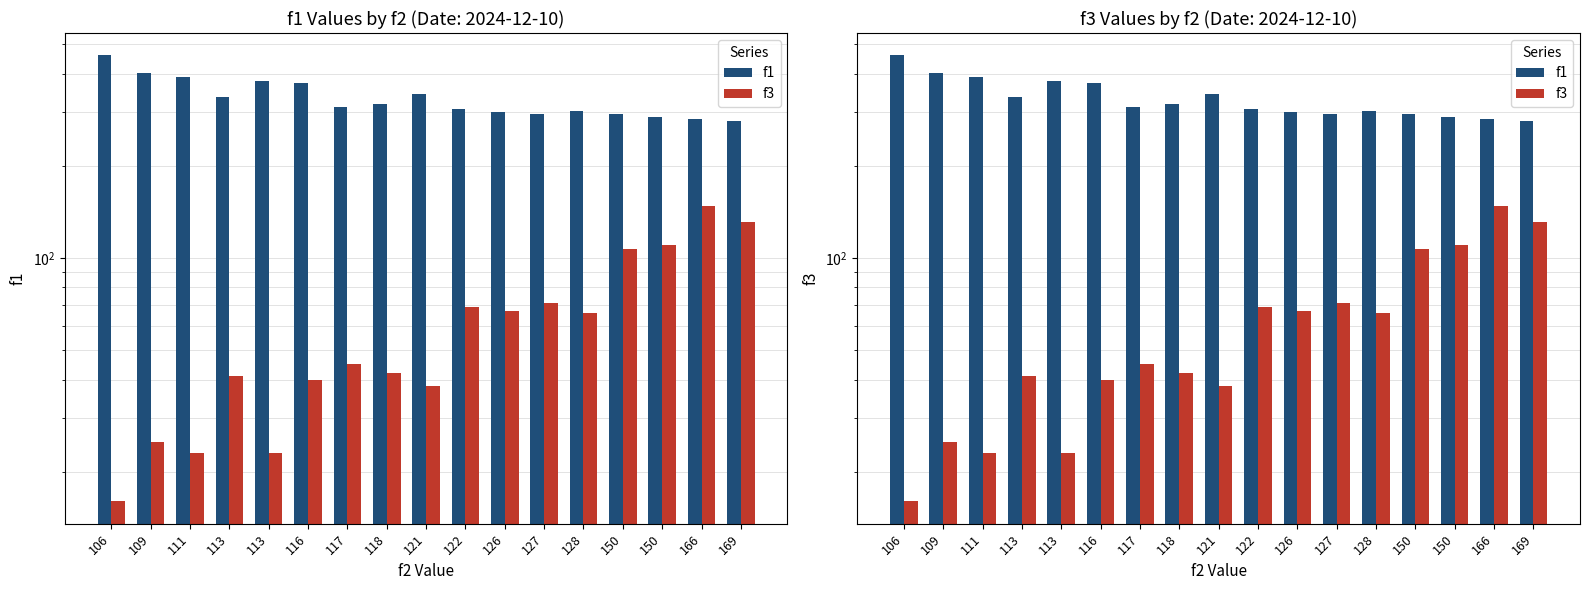

Where does the f3 series first go above 45?

122